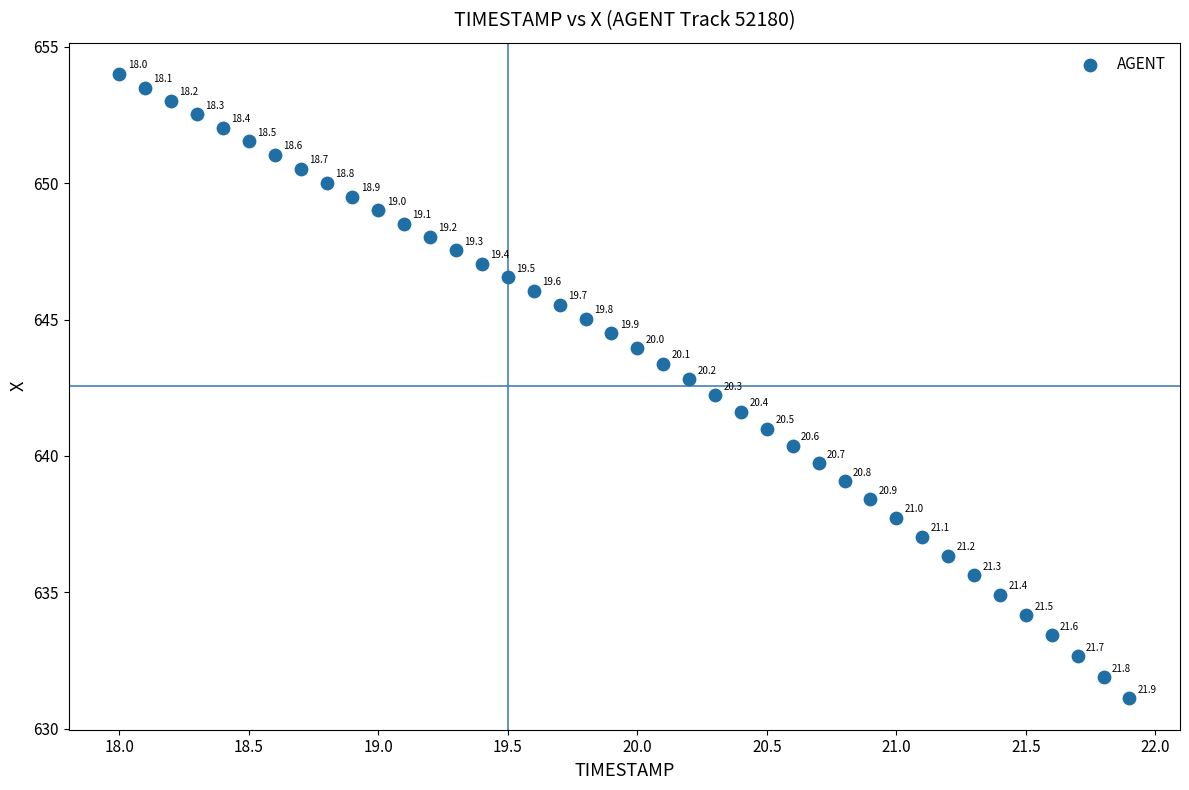

What is the range of X values (max minus min)?

3.9